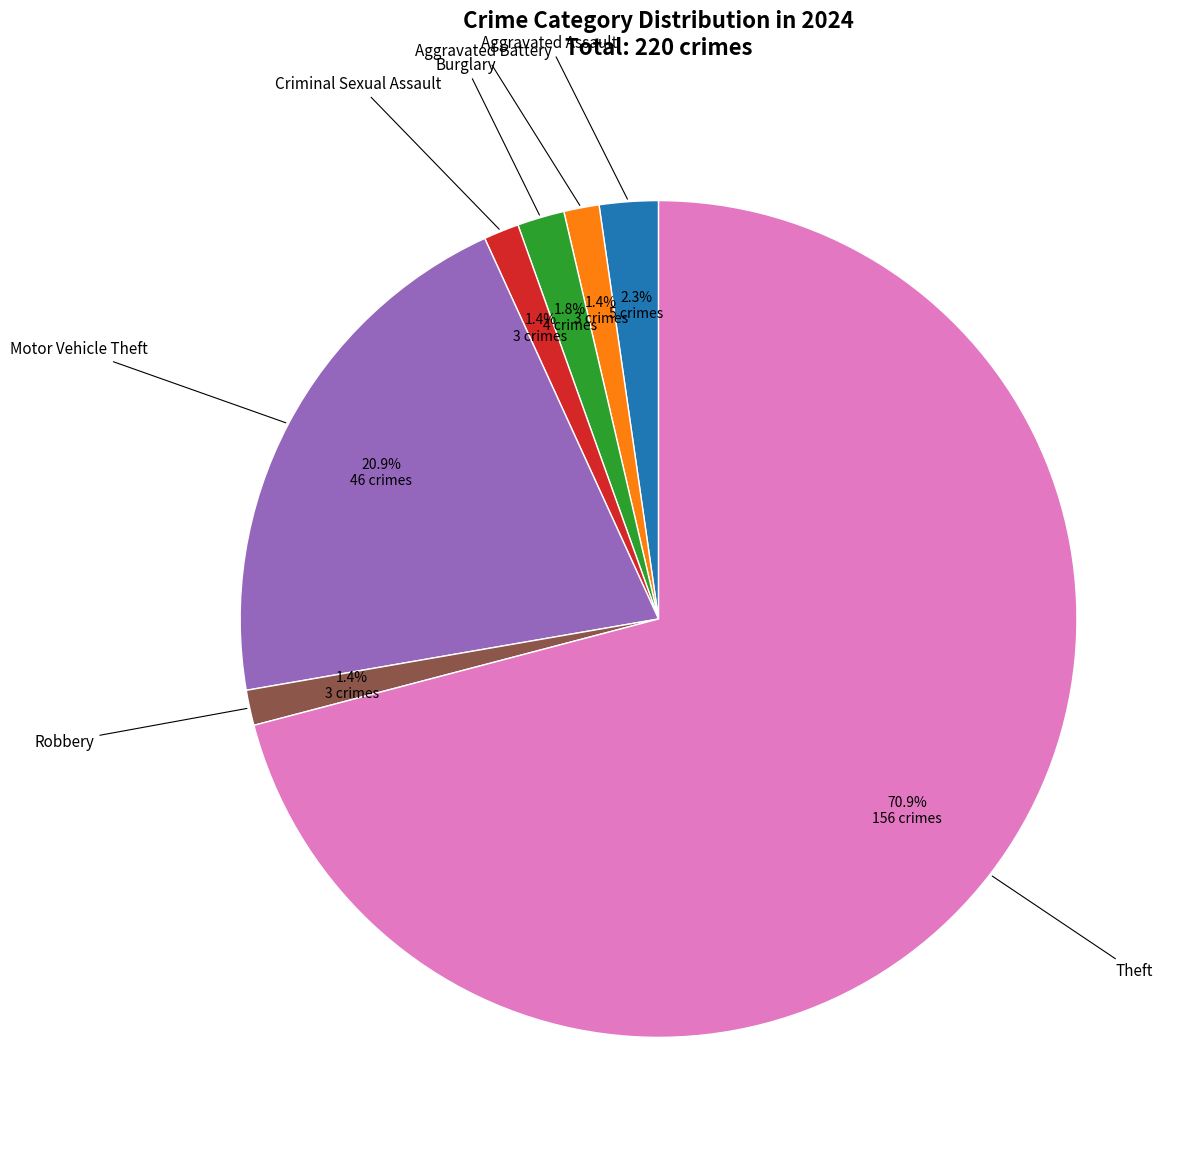

Count the number of slices in the pie.

7